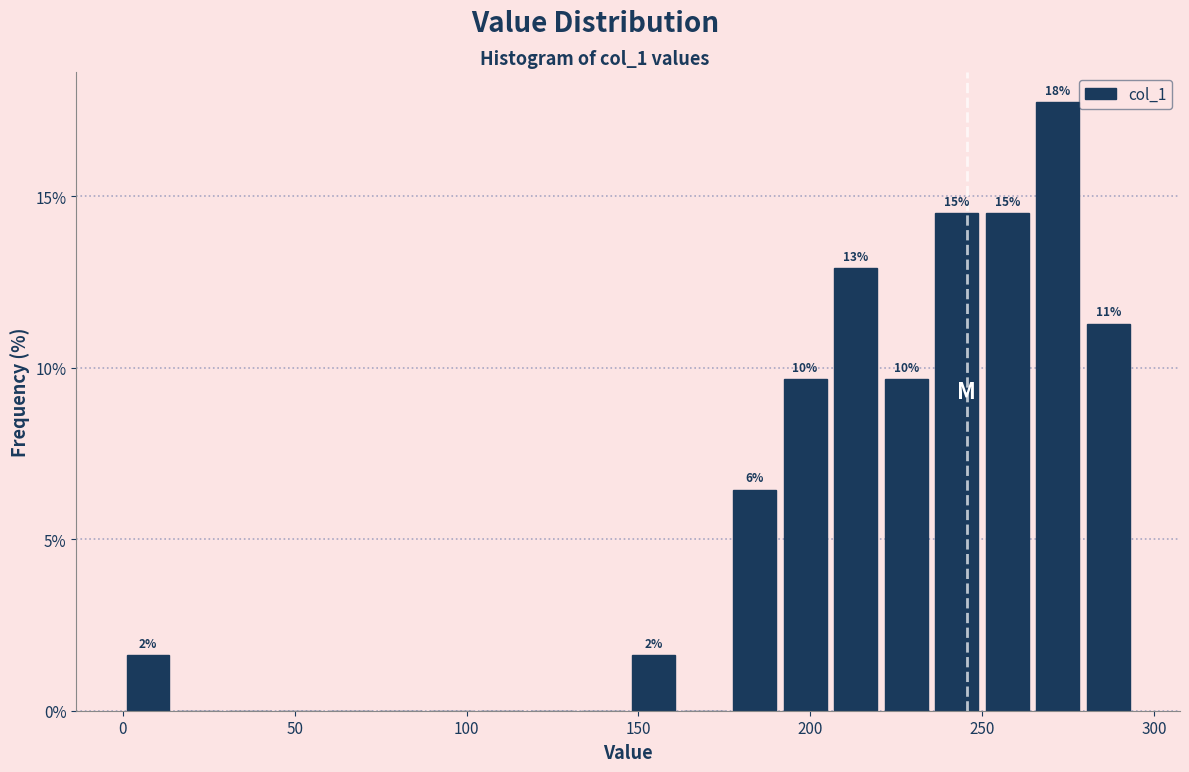

Around what value on the x-axis is the tallest bar? Give the approximate position of its centre, as read against the axis.

270